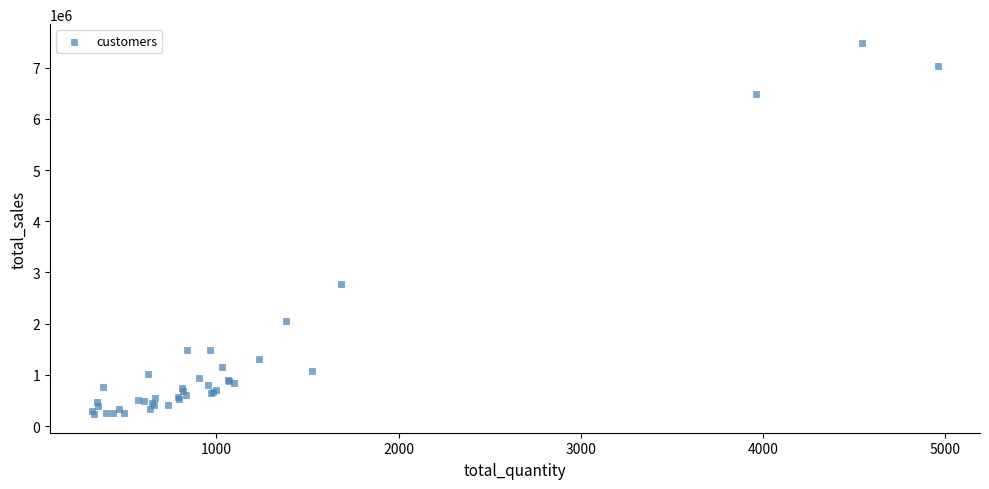

What Y value in the scatter plot is closest to 3860028?

2765964.7